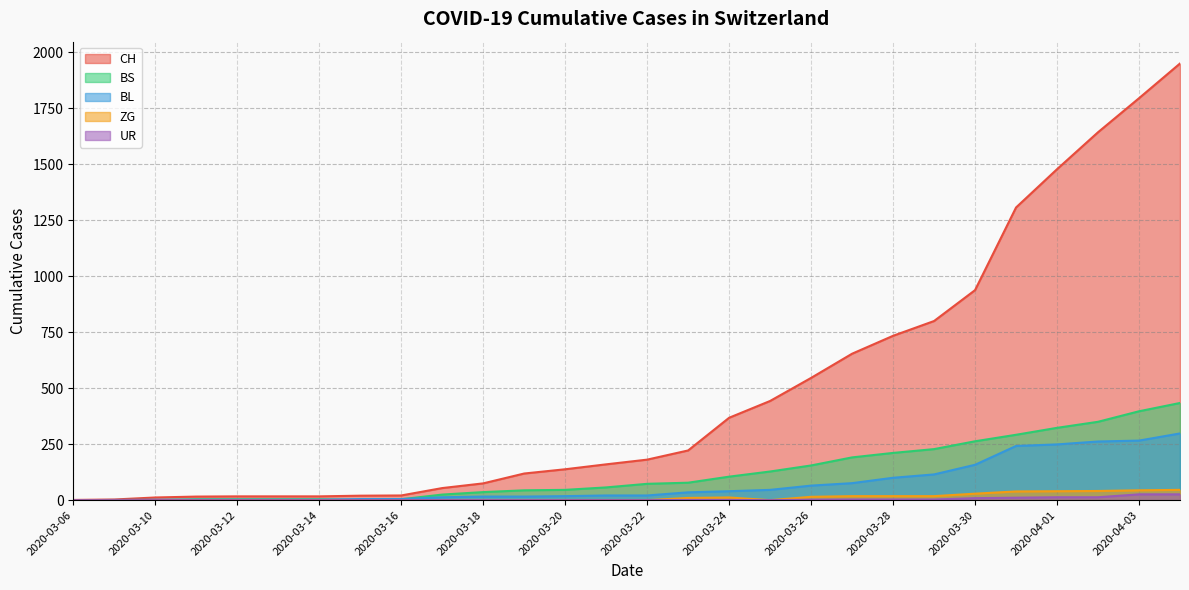

True or false: CH has more than 0 interior local peaks.

False